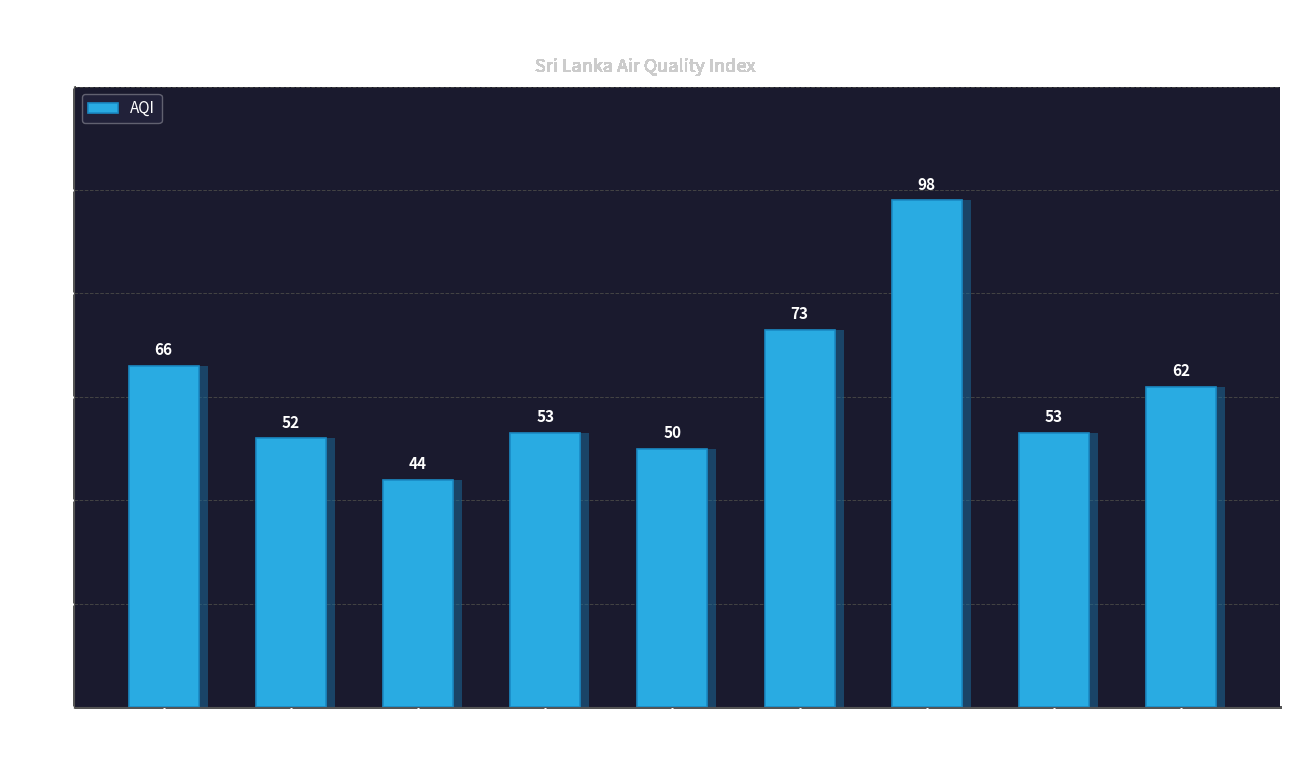

Reading left to right, transcribe all the data shown in this chart.

66	52	44	53	50	73	98	53	62